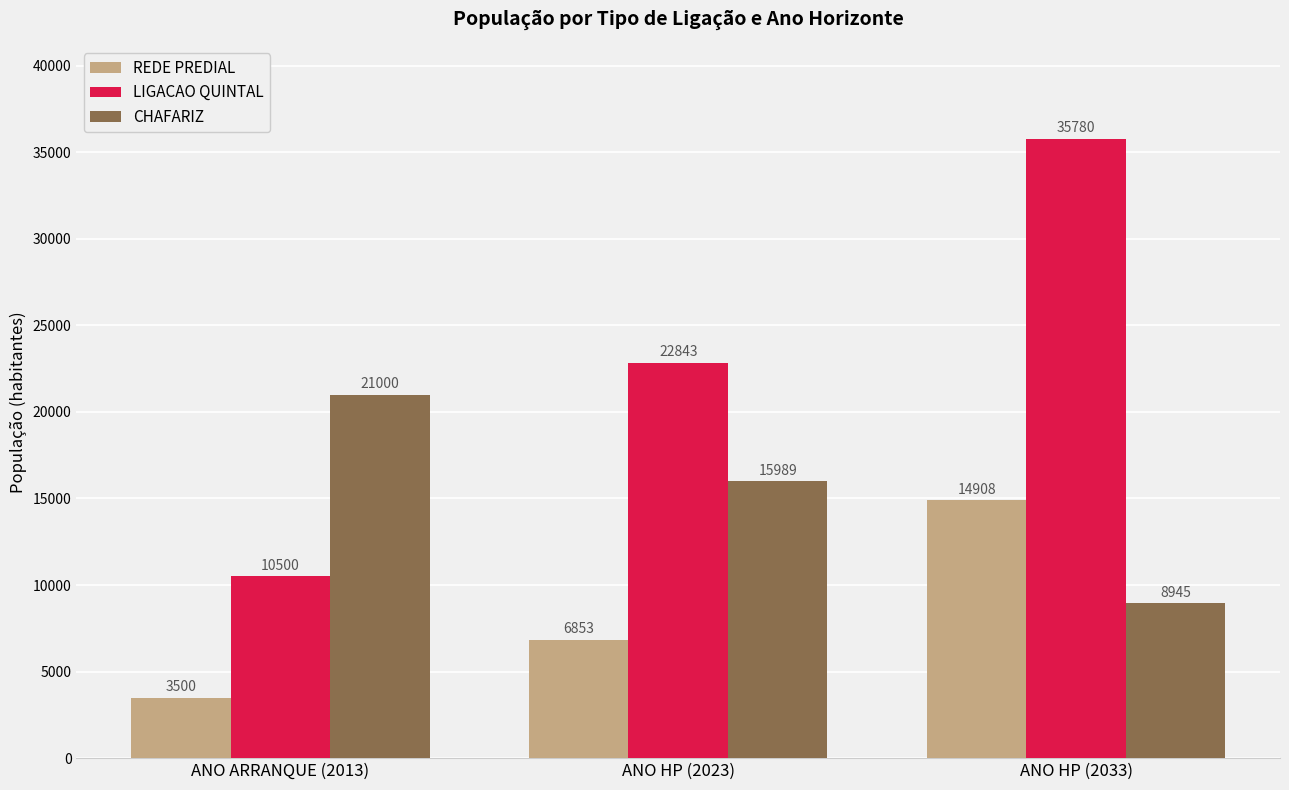

Which series has the largest range (max minus min)?

LIGACAO QUINTAL